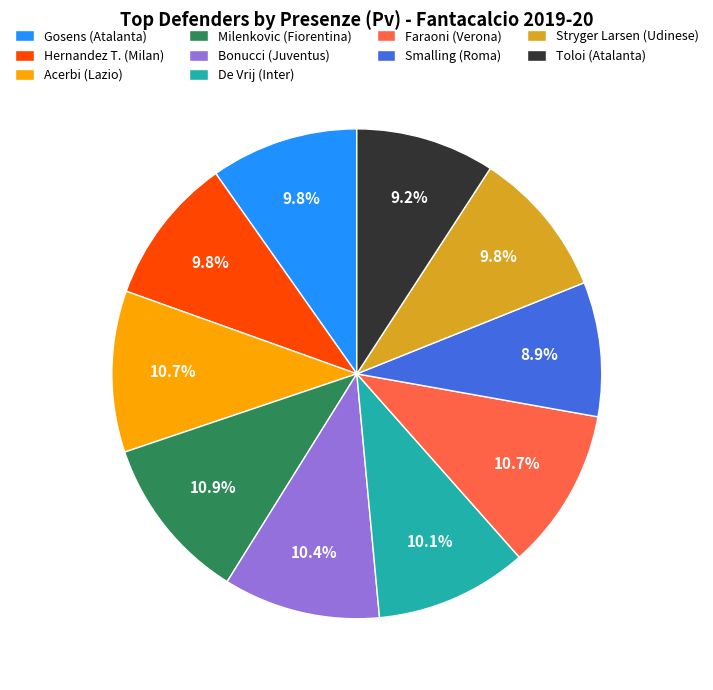

What is the ratio of the value at De Vrij (Inter) to the value at Stryger Larsen (Udinese)?

1.0